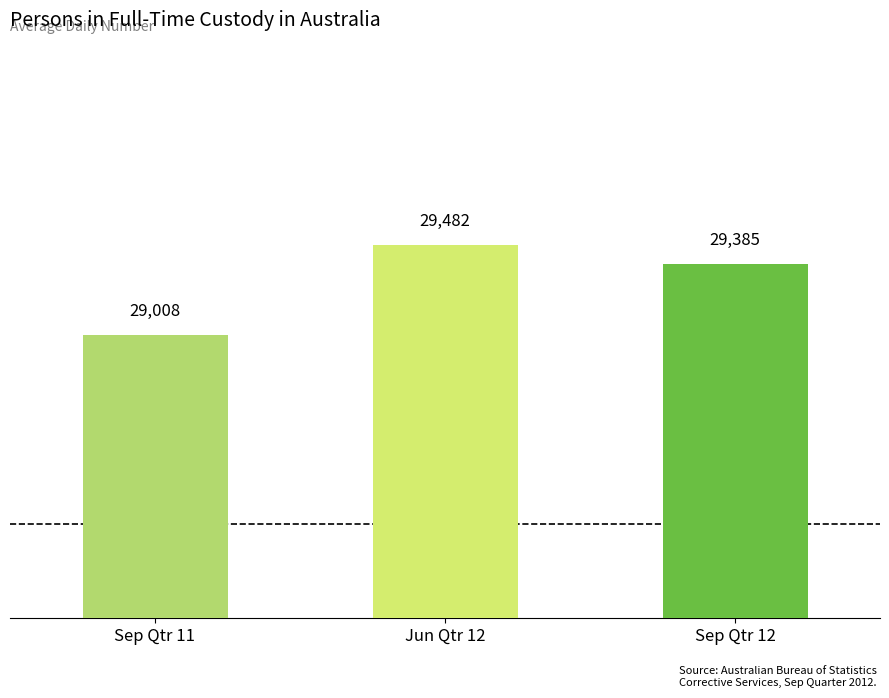

List the labels in order of value, largest first.

Jun Qtr 12, Sep Qtr 12, Sep Qtr 11